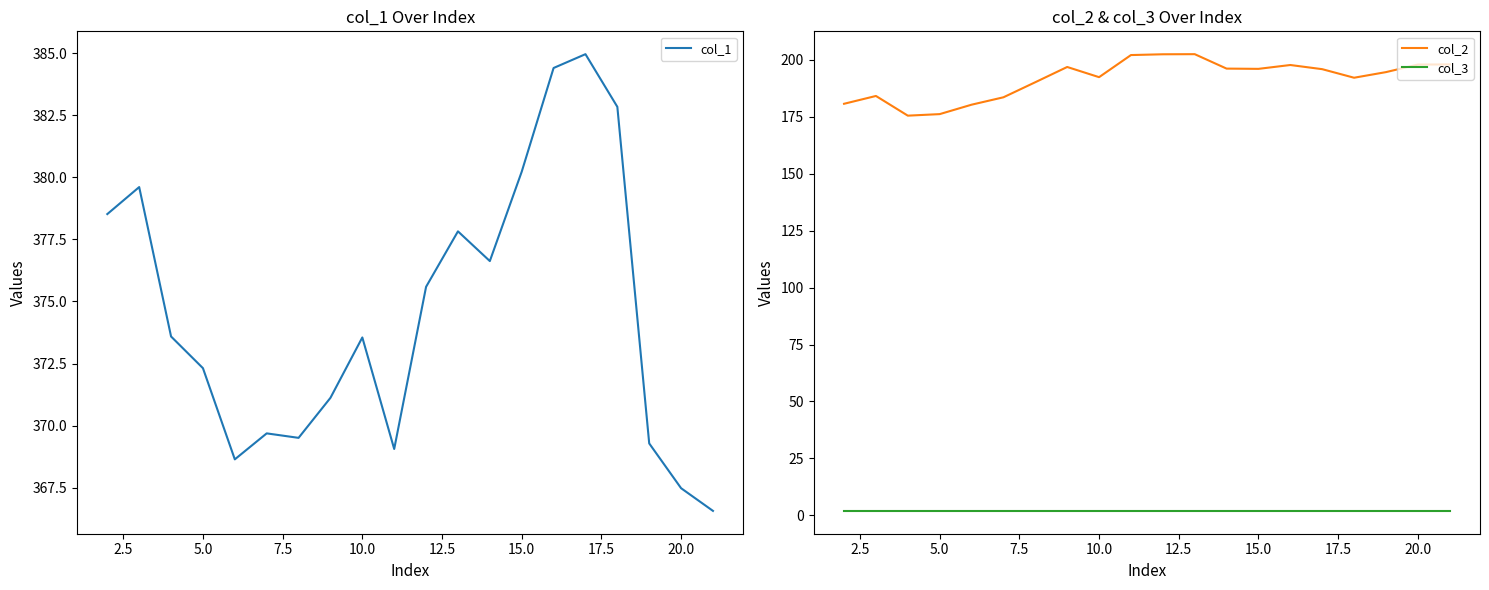

True or false: col_2 and col_3 intersect in this chart.

False